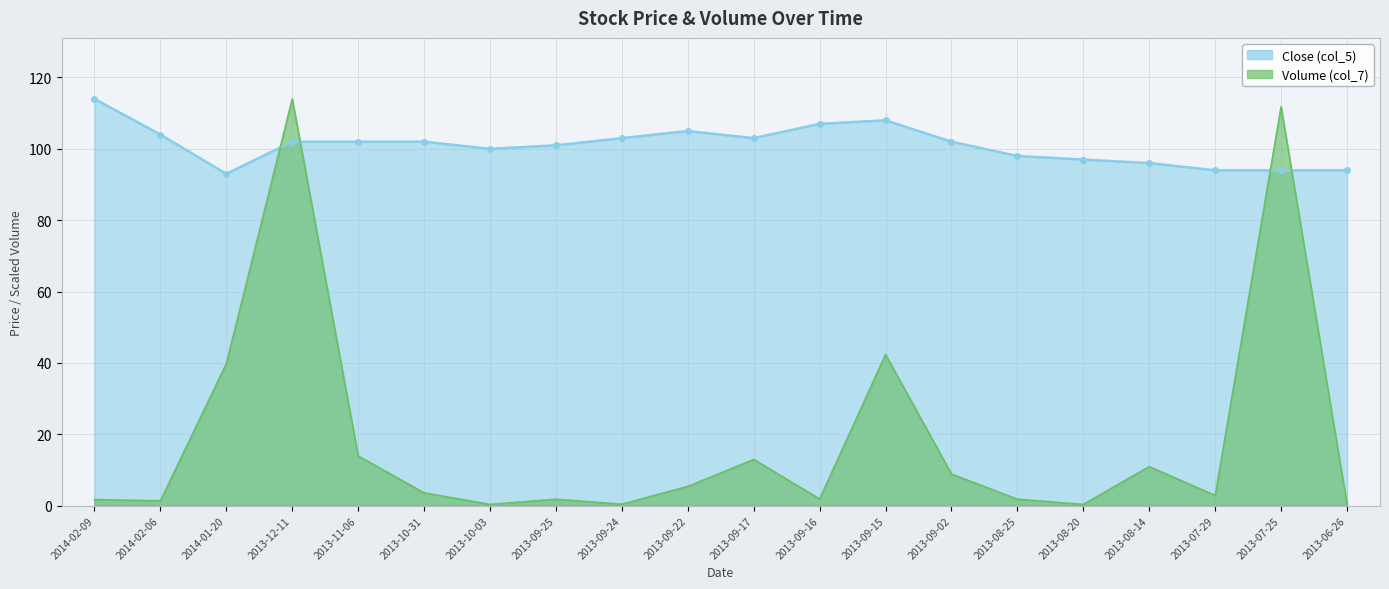

What is the difference between the Close (col_5) values at 2013-06-26 and 2013-09-16?

13.0